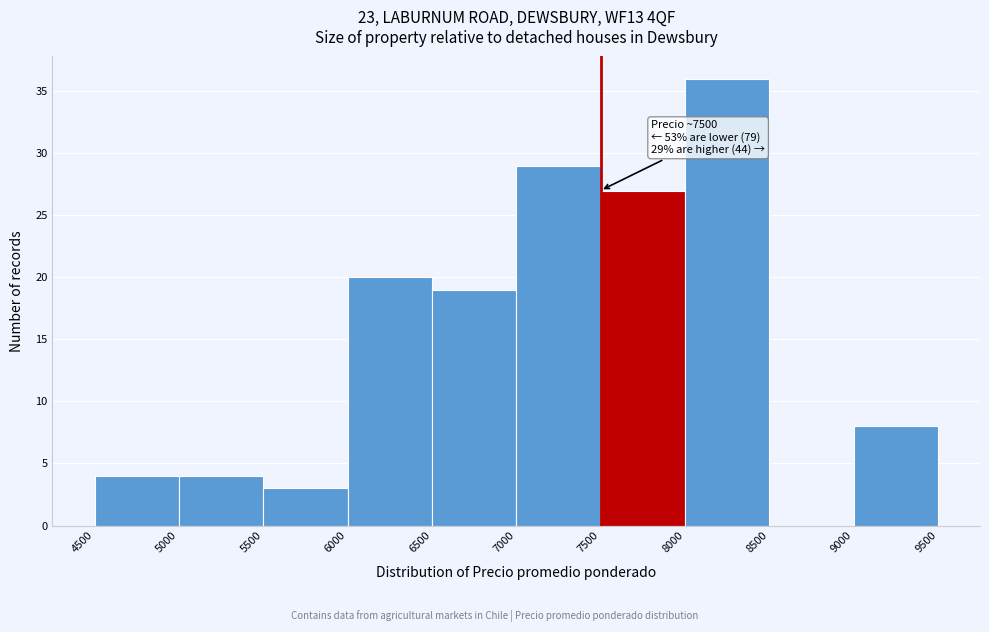

Over which range of the x-axis is the bar tallest?

8000 to 8500